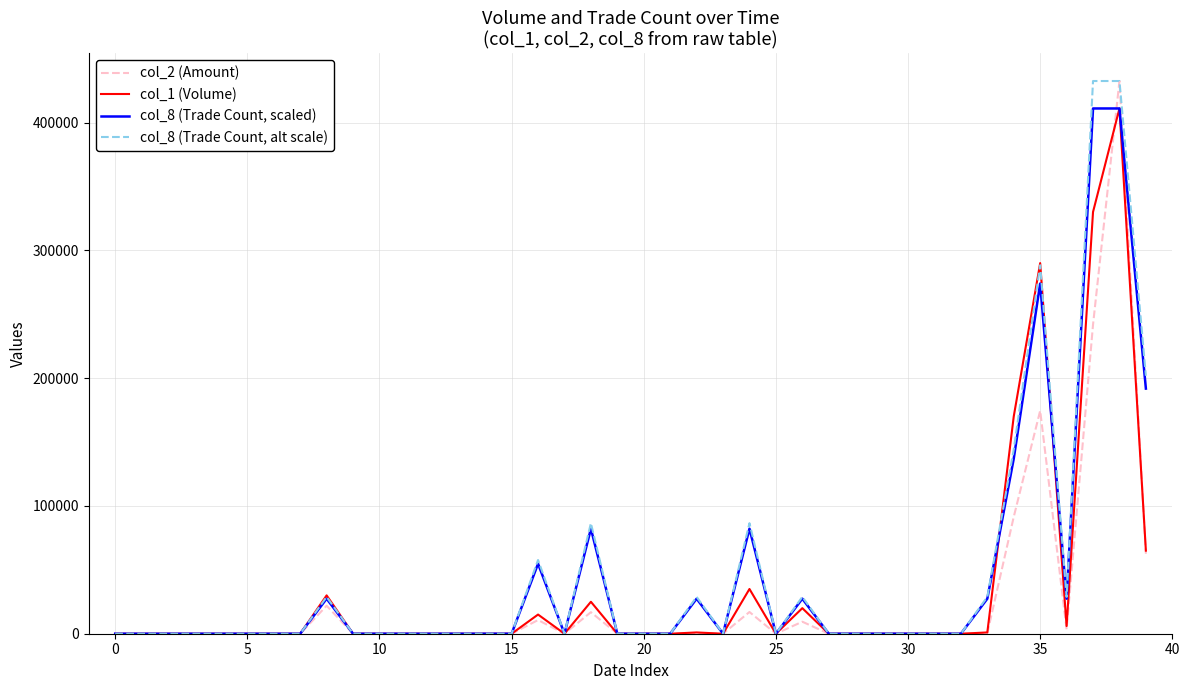

At how many categories does at least one series exceed 192269?

4